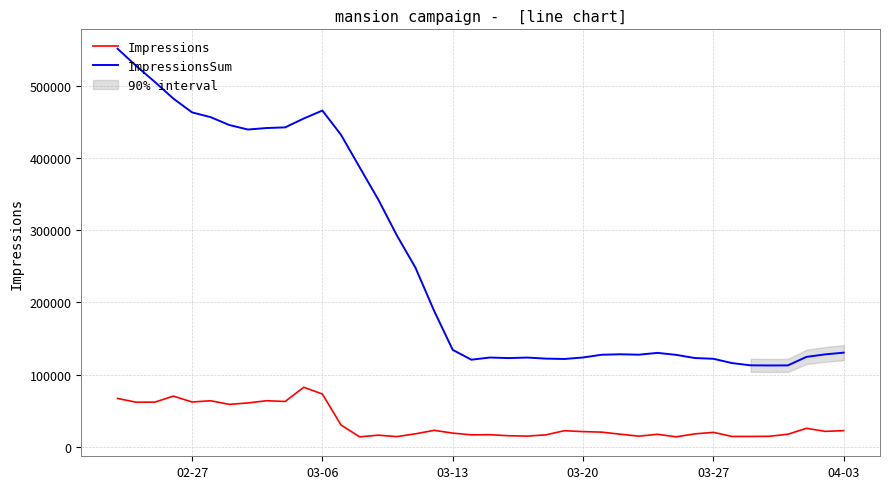

What is the highest value of the ImpressionsSum series?

551397